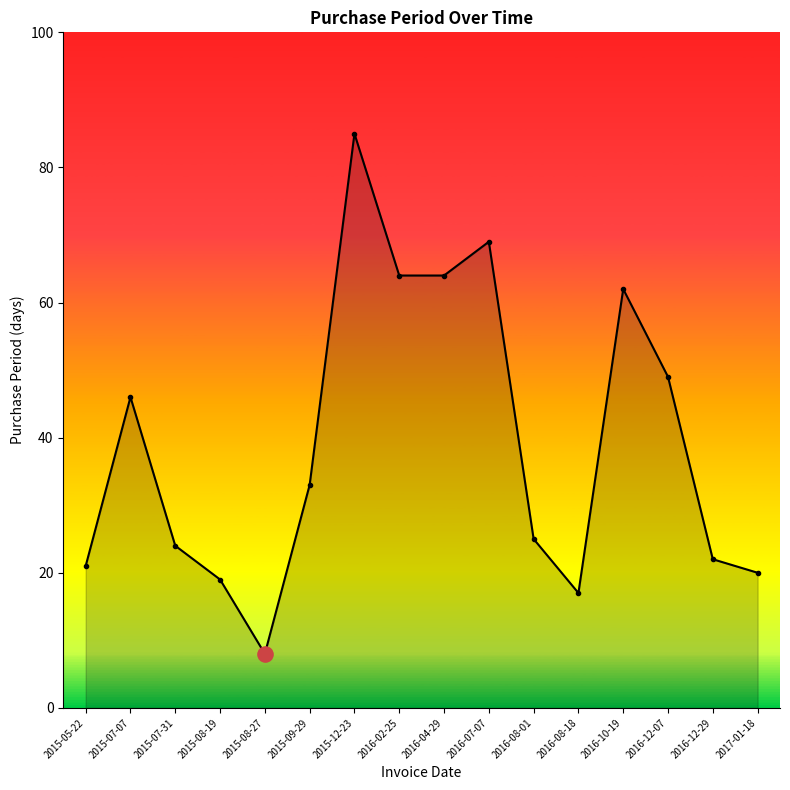

What is the change in value from 2015-09-29 to 2016-08-18?

-16